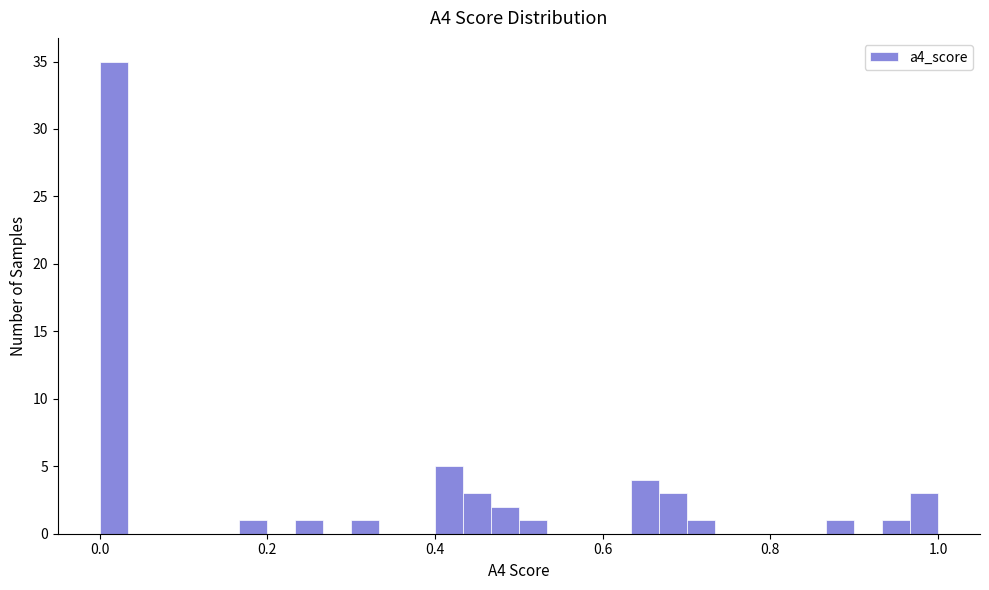

Around what value on the x-axis is the tallest bar? Give the approximate position of its centre, as read against the axis.

0.02